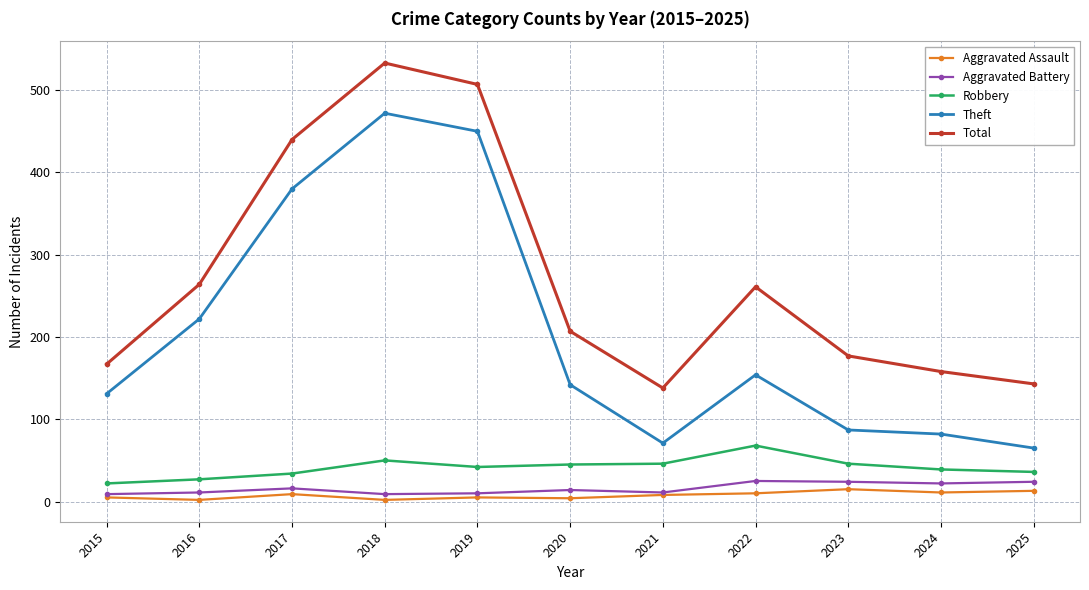

Rank the series at 2018 from lowest to highest value.

Aggravated Assault, Aggravated Battery, Robbery, Theft, Total